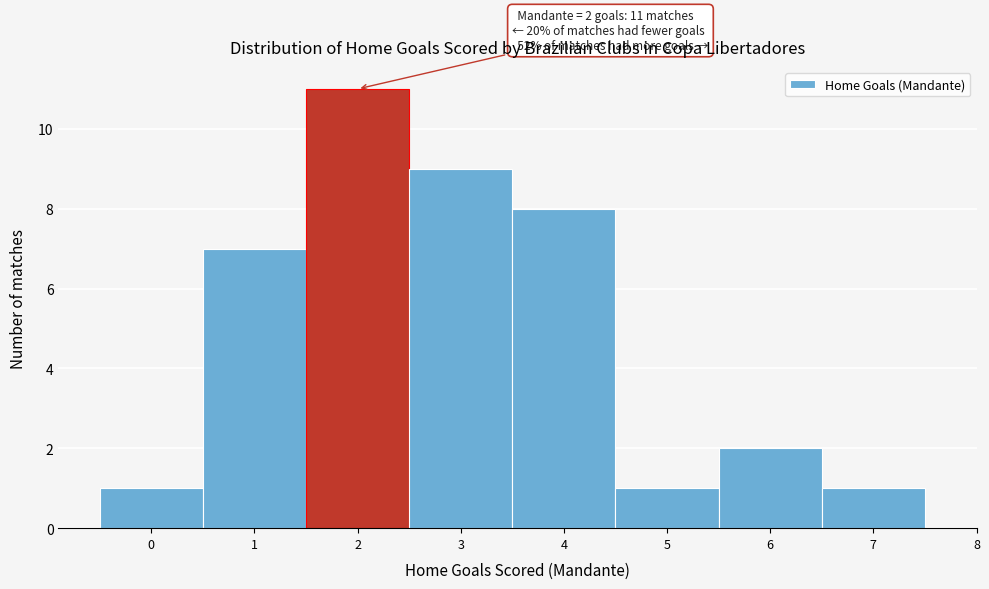

Which range on the x-axis has the tallest bar?

1.5 to 2.5